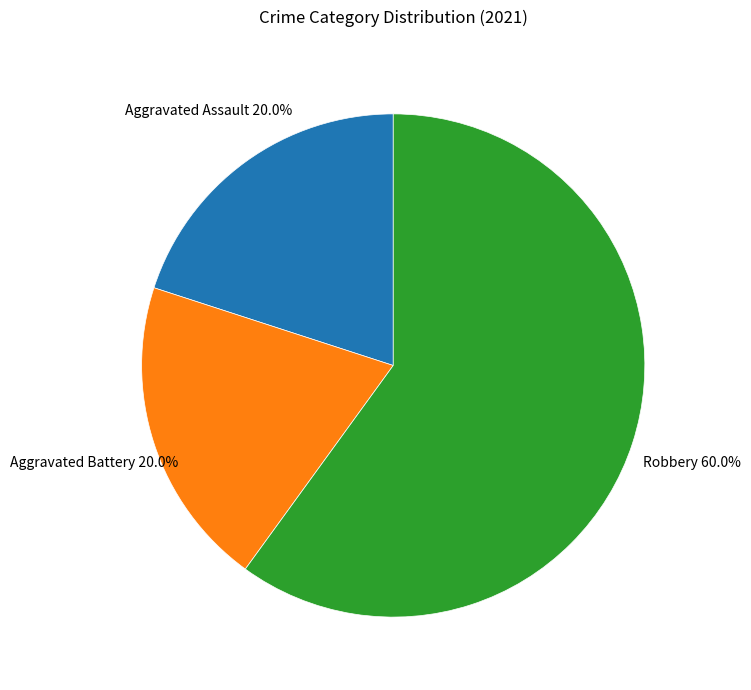

Is there a majority slice in this chart?

Yes